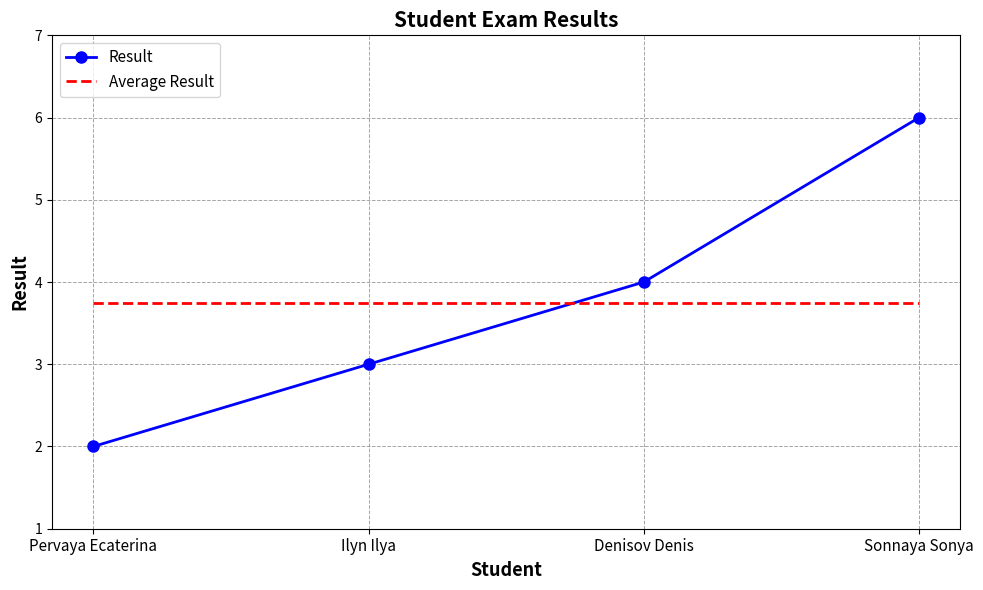

What is the total value across all series at Denisov Denis?

7.8